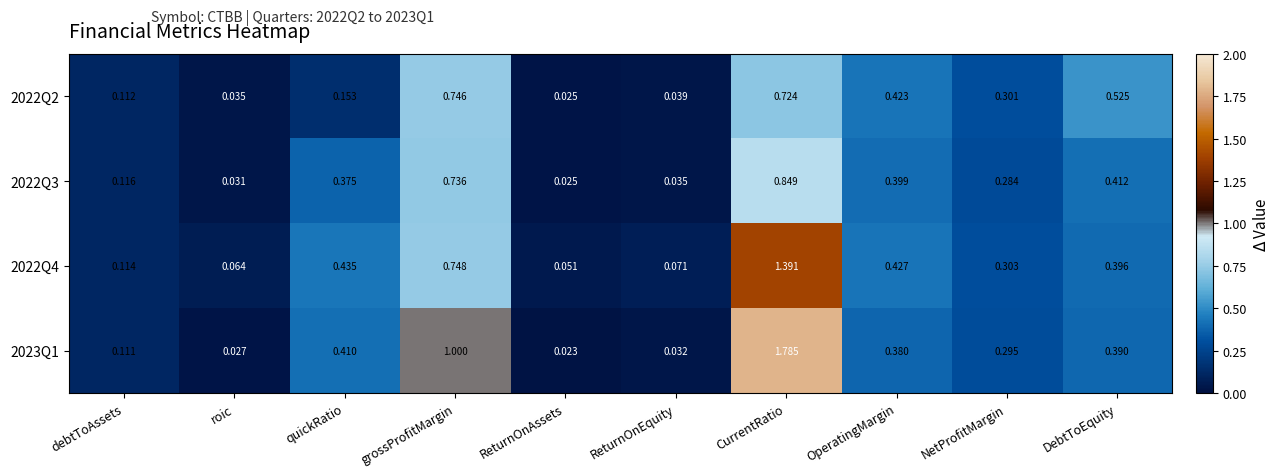

At which category is the sum across all series the highest?

CurrentRatio